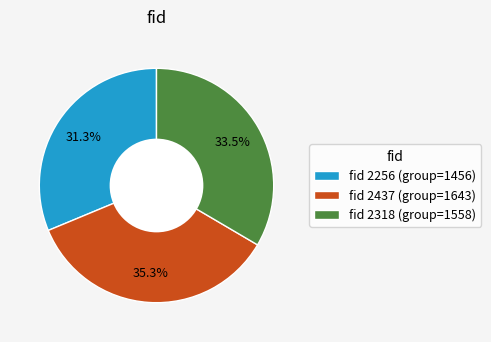

Which category has the biggest portion of the pie?

fid 2437 (group=1643)